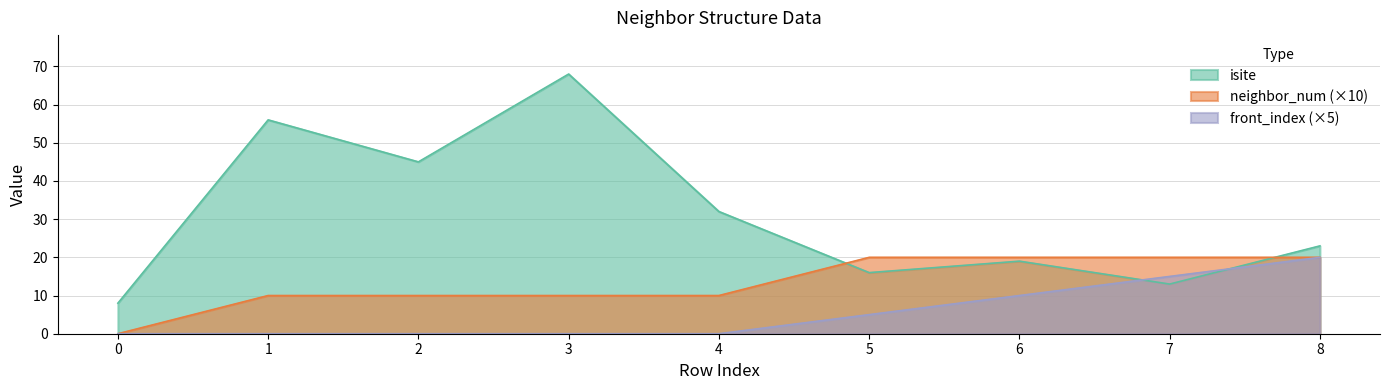

Read the front_index value at 8, to the nearest 5.

20